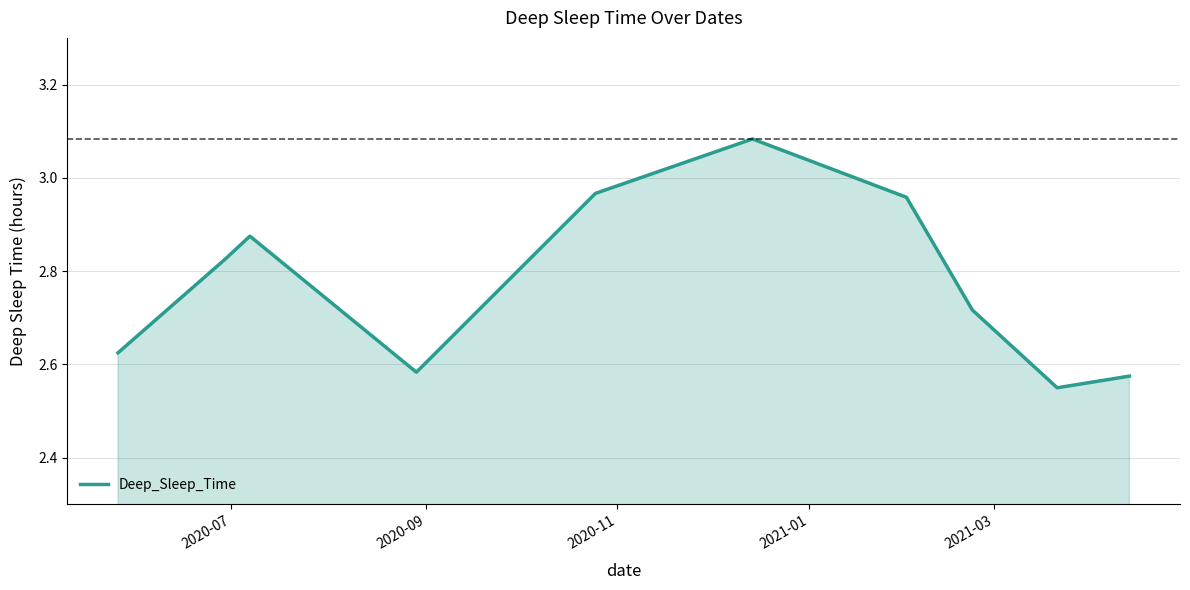

How many lines are shown in the chart?

1